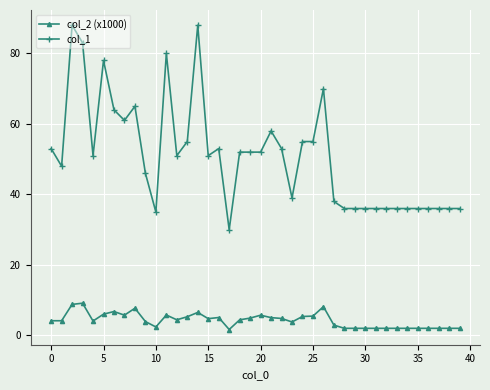

True or false: col_1 and col_2 (x1000) intersect in this chart.

False